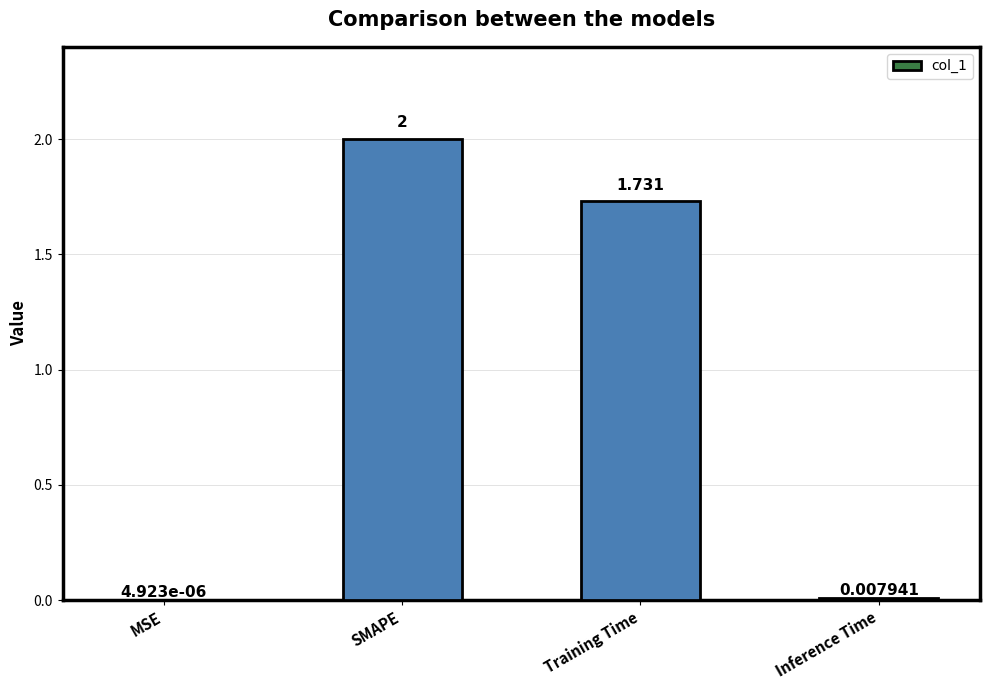

At which category does the chart reach its peak across all series?

SMAPE